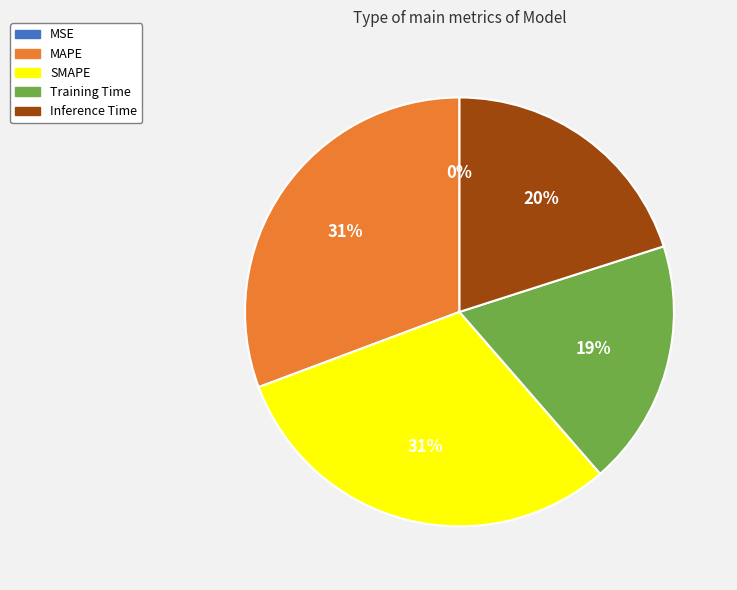

The Inference Time slice represents 5% of the pie. True or false?

False